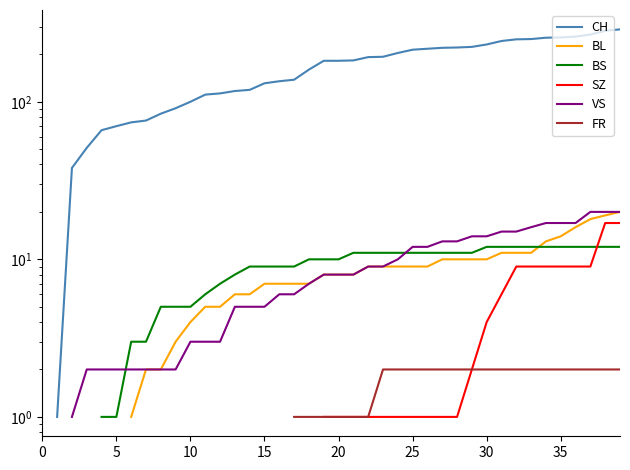

True or false: BL and FR intersect in this chart.

False